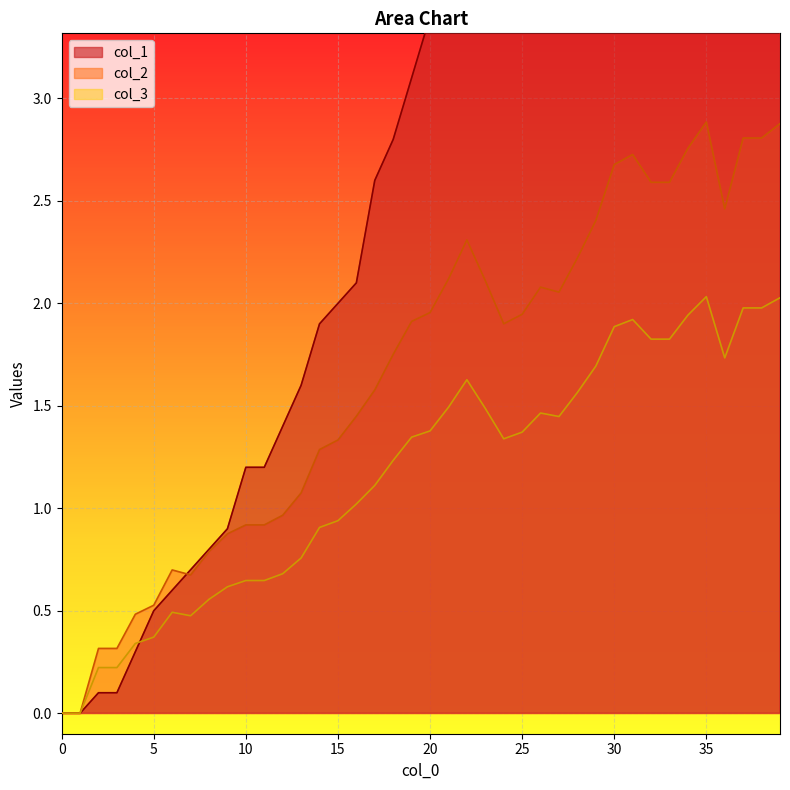

How many values in col_3 are above zero?

38